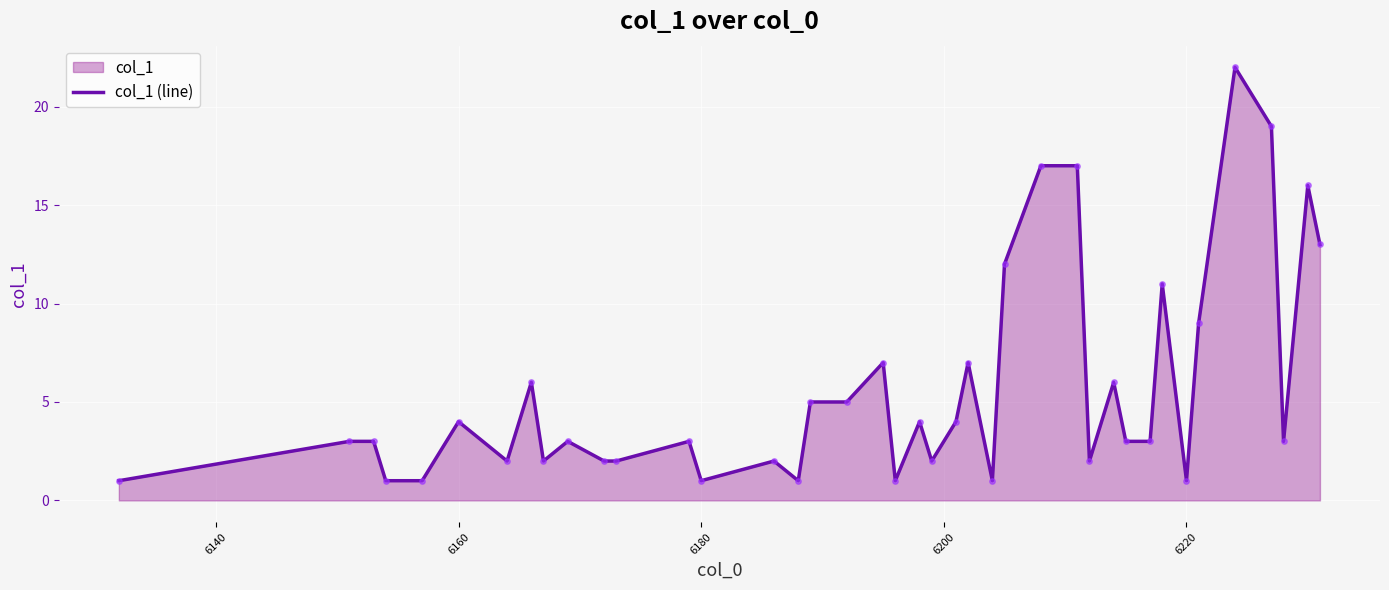

What is the maximum value shown in the chart?

22